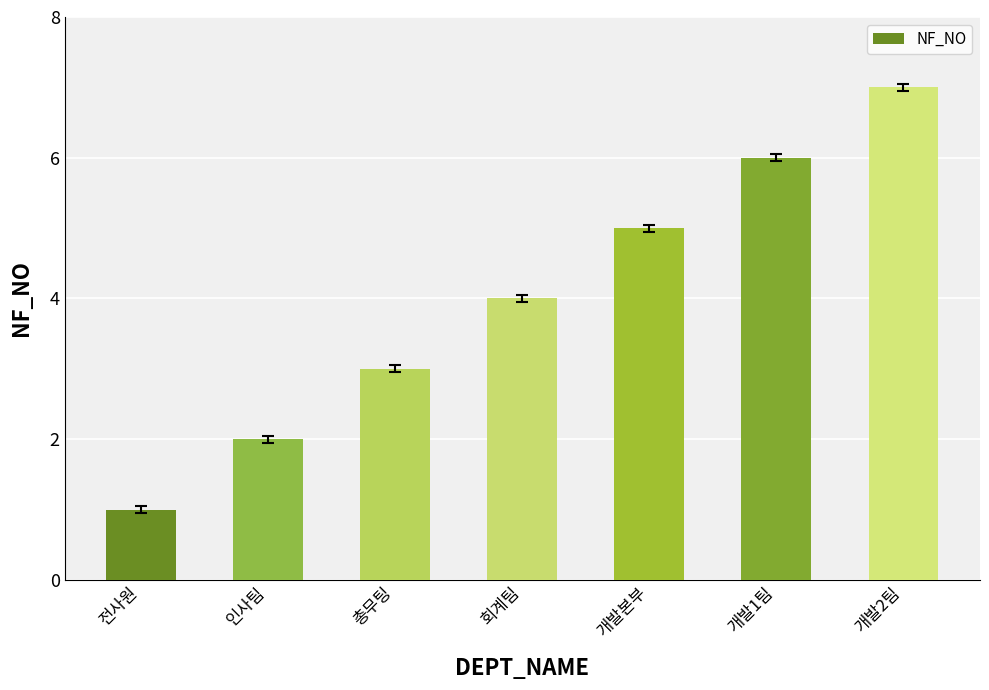

What value does the data have at 회계팀?

4